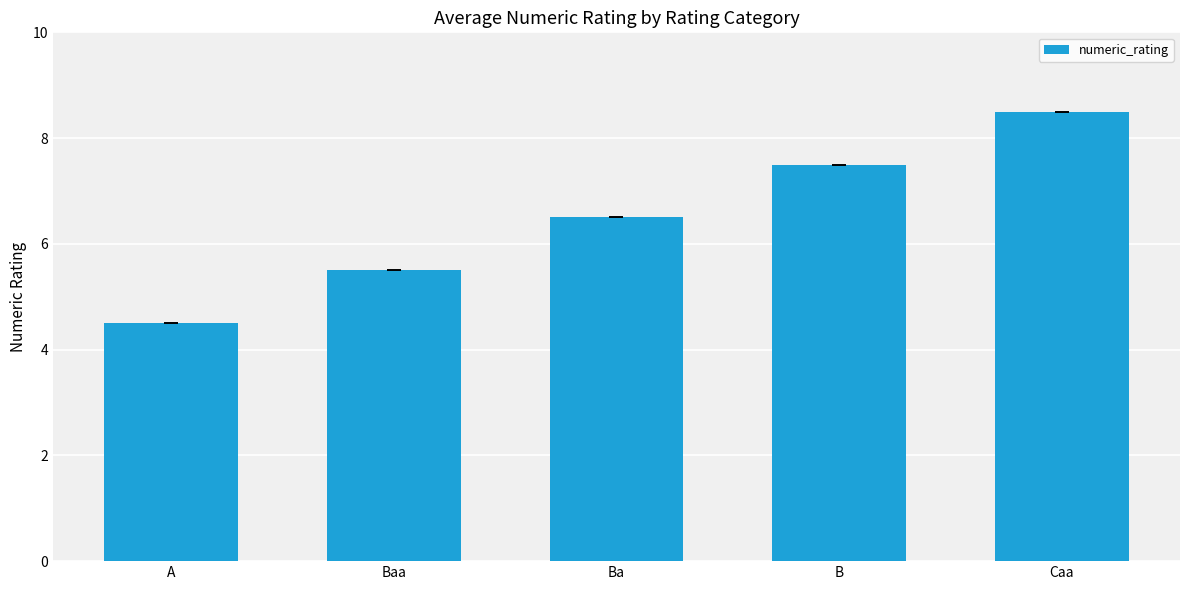

Are the bars horizontal?

No